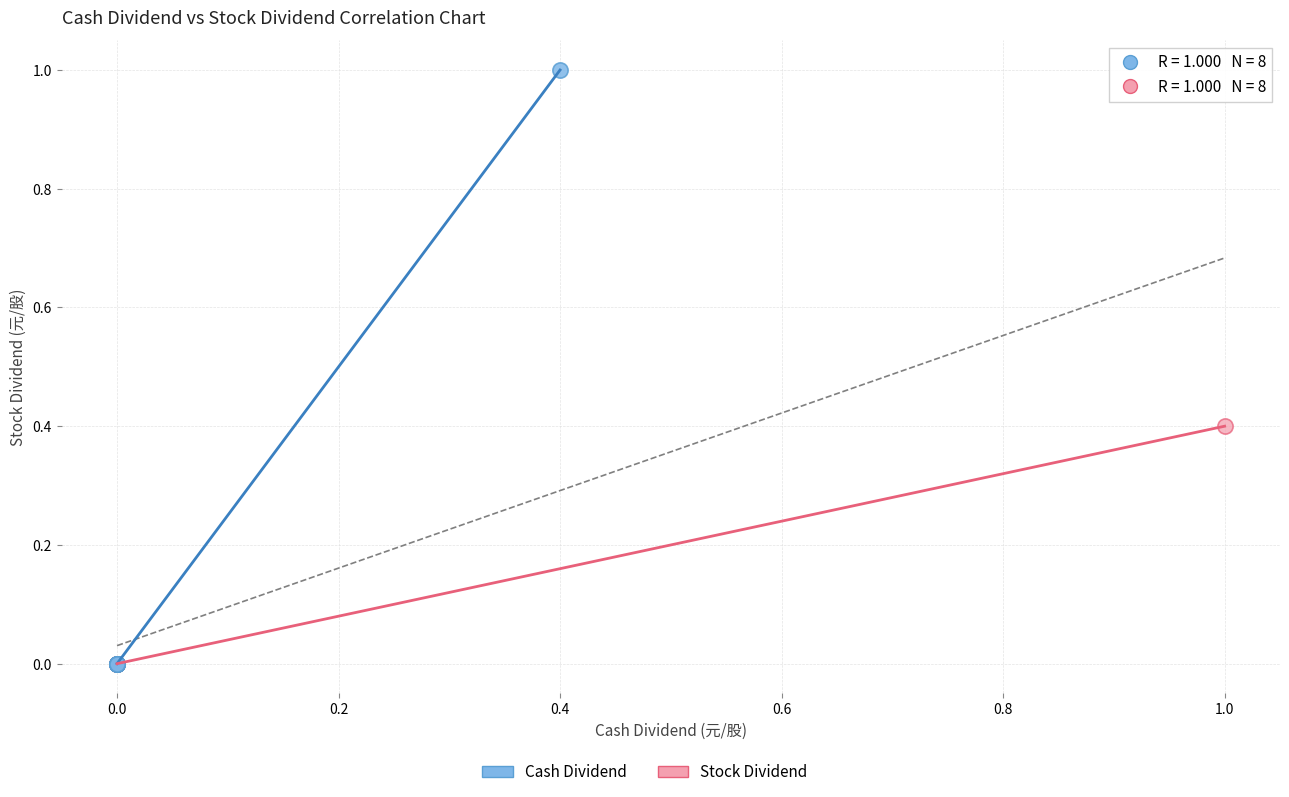

Which series has the widest spread of Y values?

Cash Dividend